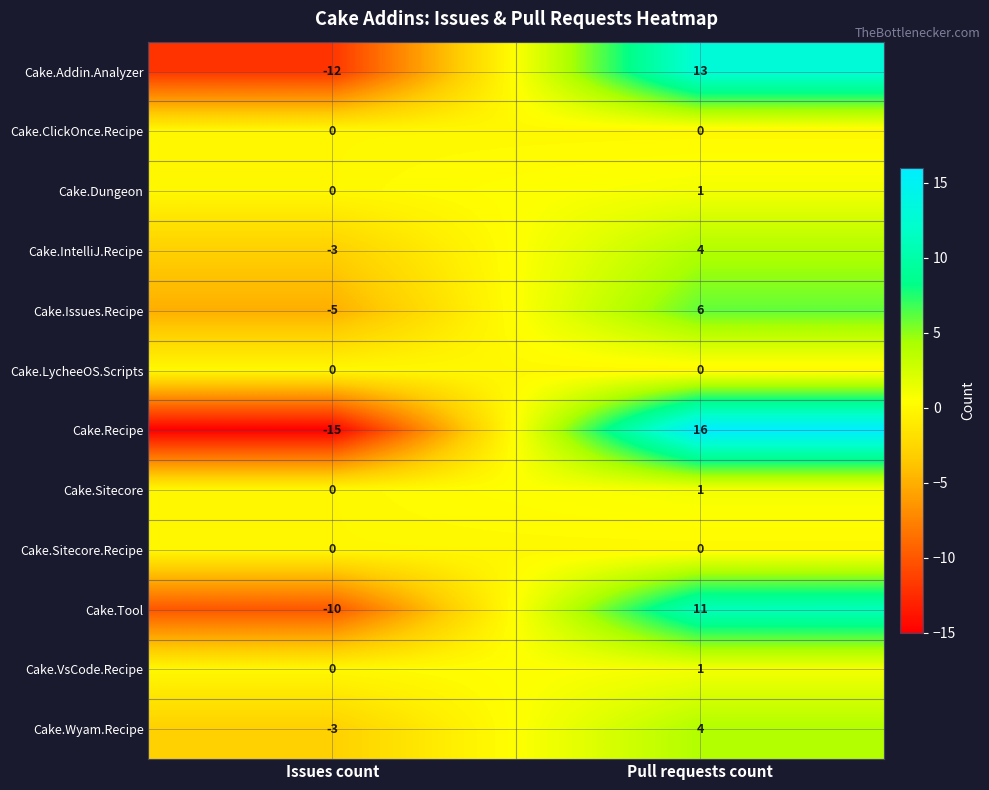

List the labels in order of Cake.Dungeon value, largest first.

Pull requests count, Issues count